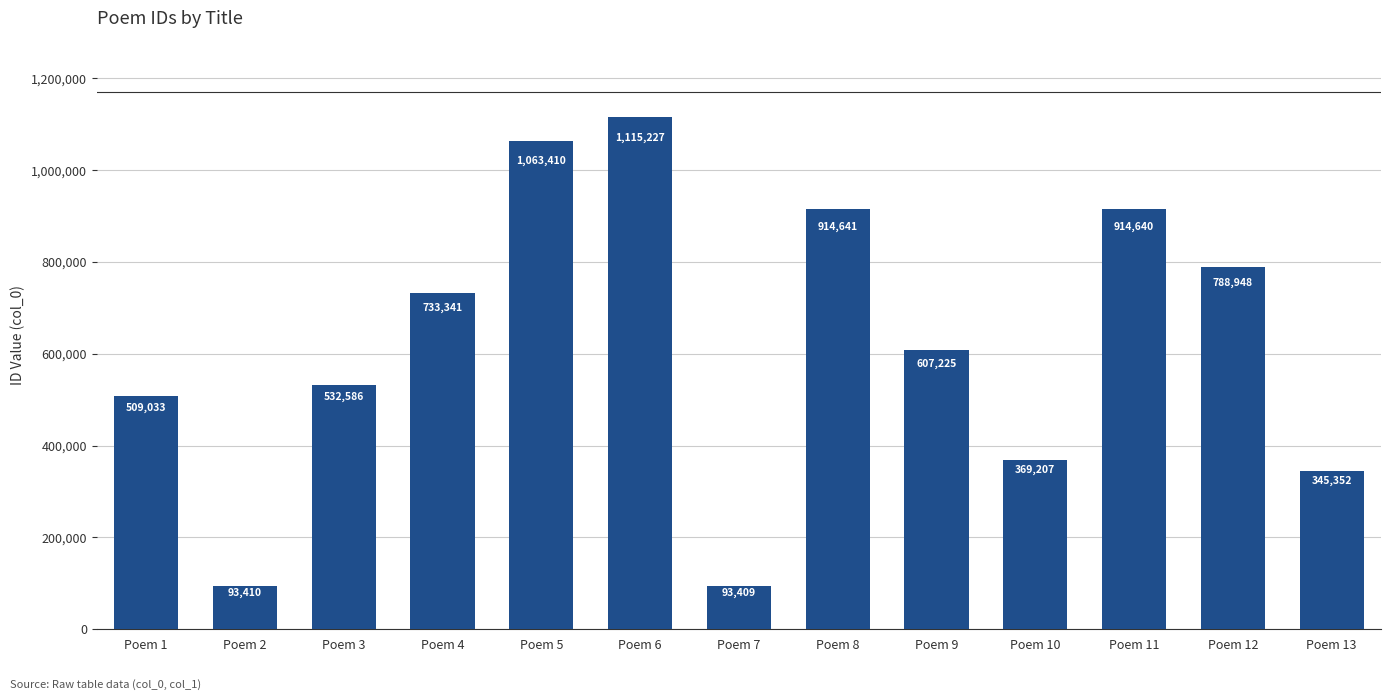

Where is the data nearest to the value 604318?

Poem 9